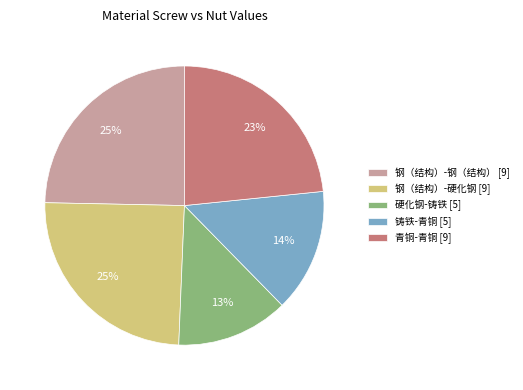

What is the smallest slice in the pie chart?

硬化钢-铸铁